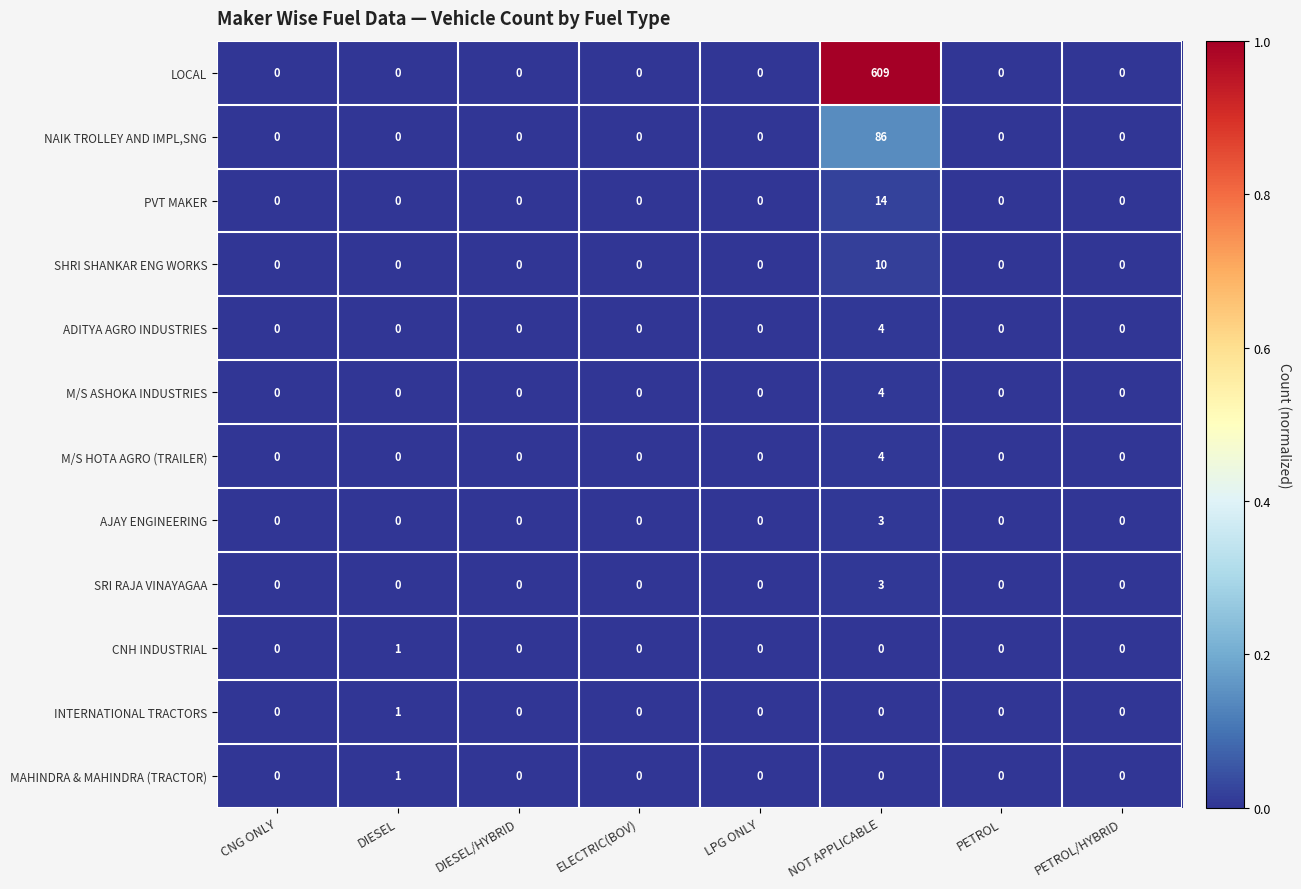

The value of AJAY ENGINEERING at NOT APPLICABLE is 2. True or false?

False